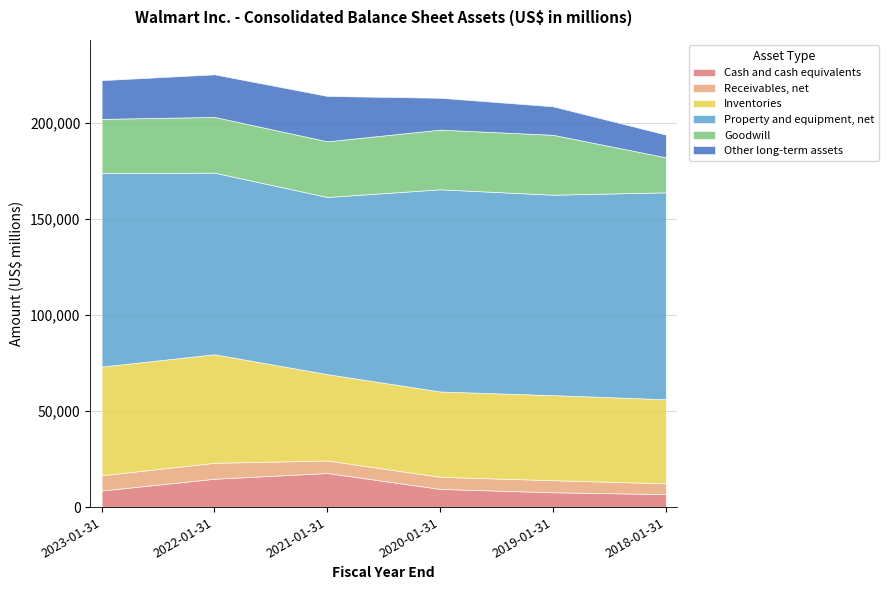

How many categories are shown in the chart?

6